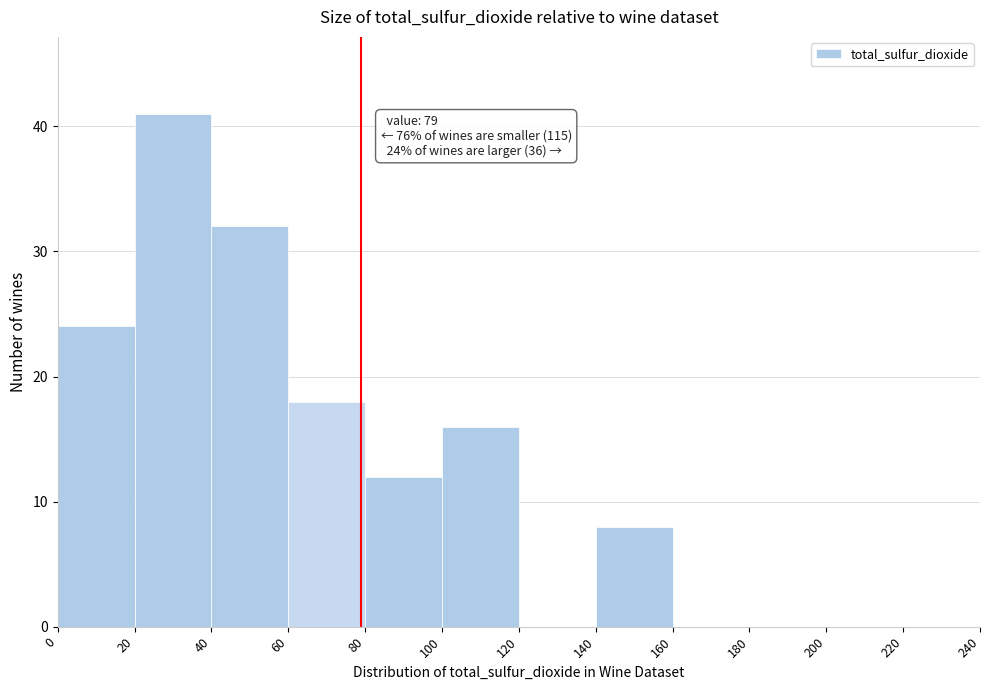

Which range on the x-axis has the tallest bar?

20 to 40